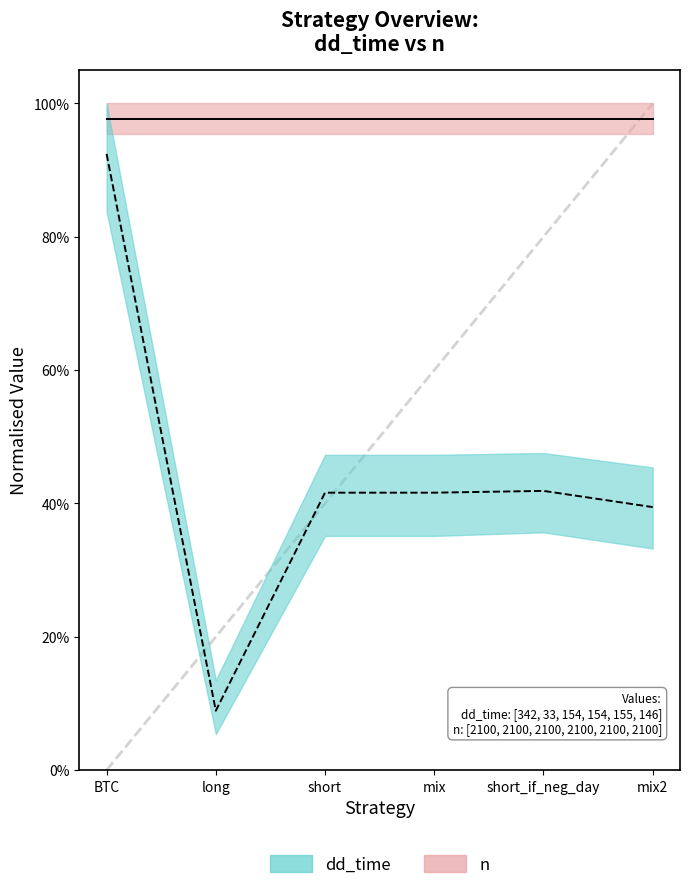

At which label is n (line) closest to 0?

BTC